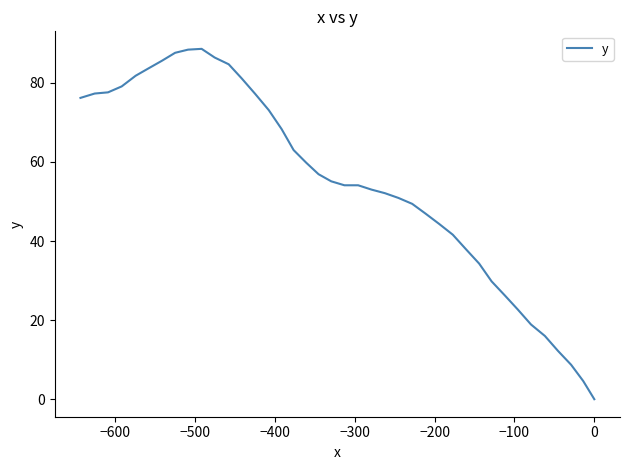

How many distinct data groups are displayed?

1